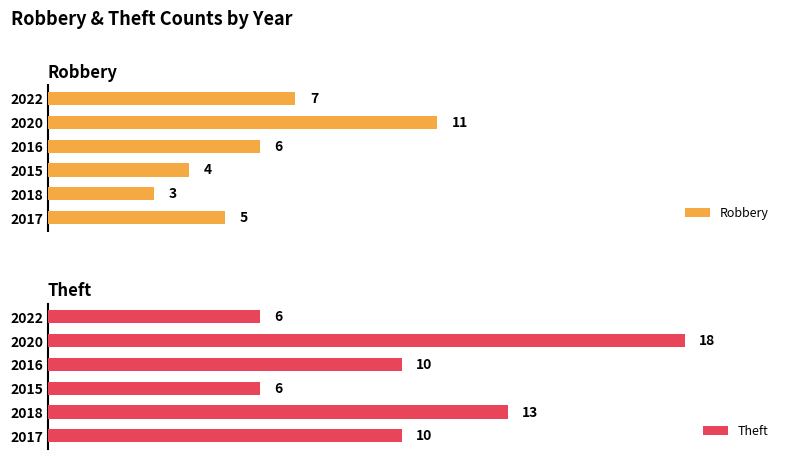

Rank the series by their average value, from lowest to highest.

Robbery, Theft